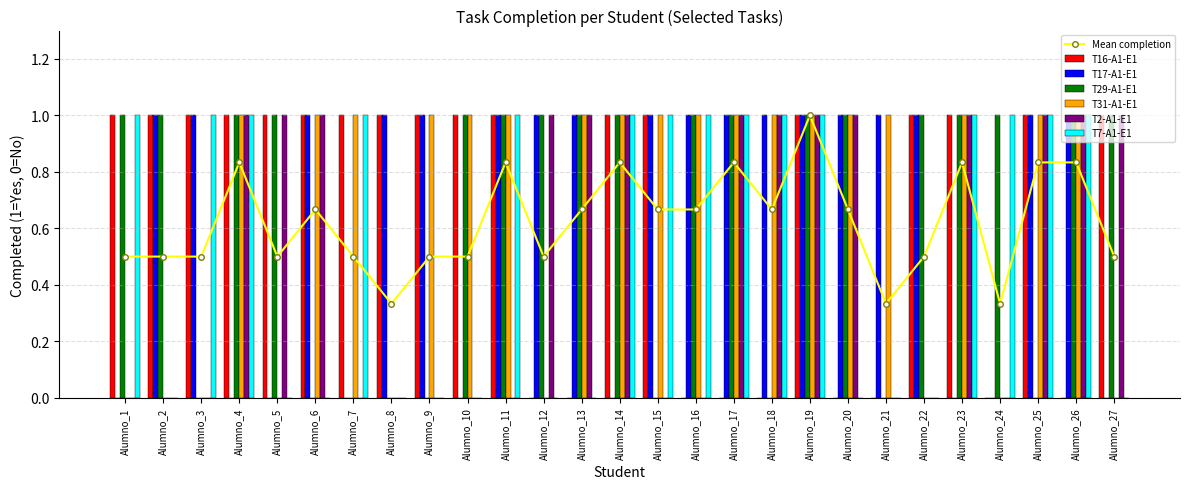

What is the value of the T7-A1-E1 bar at the 26th from the left?

1